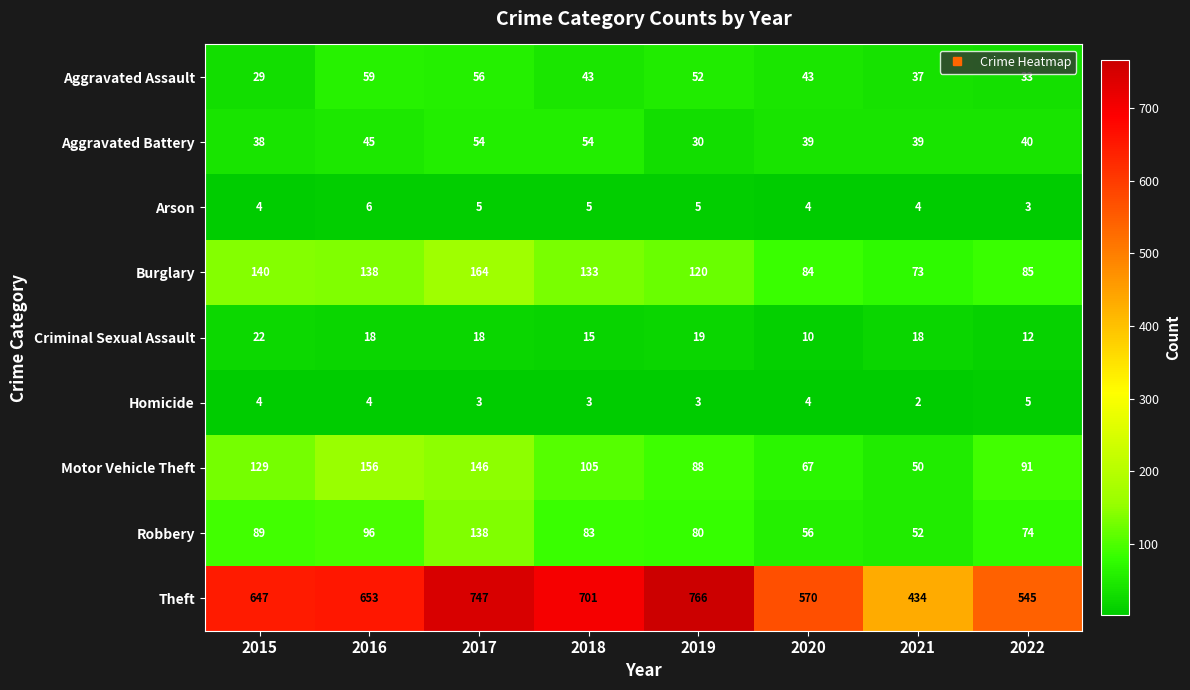

Which series changed the most between 2019 and 2020?

Theft